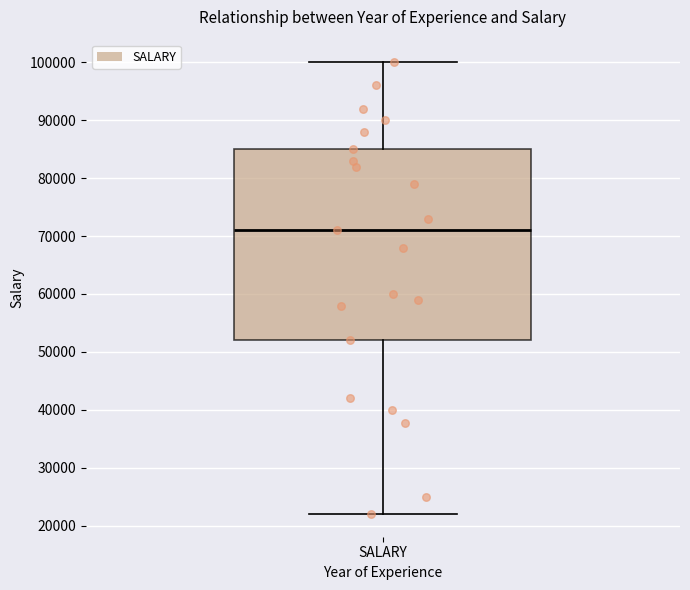

Transcribe this box plot: give where the median line is, the range the box spans, and where the two whiskers end, as read against the y-axis. The values are not printed on the chart, so give them approximately, as read against the axis.

median 71000, box 52000 to 85000, whiskers 22000 to 100000